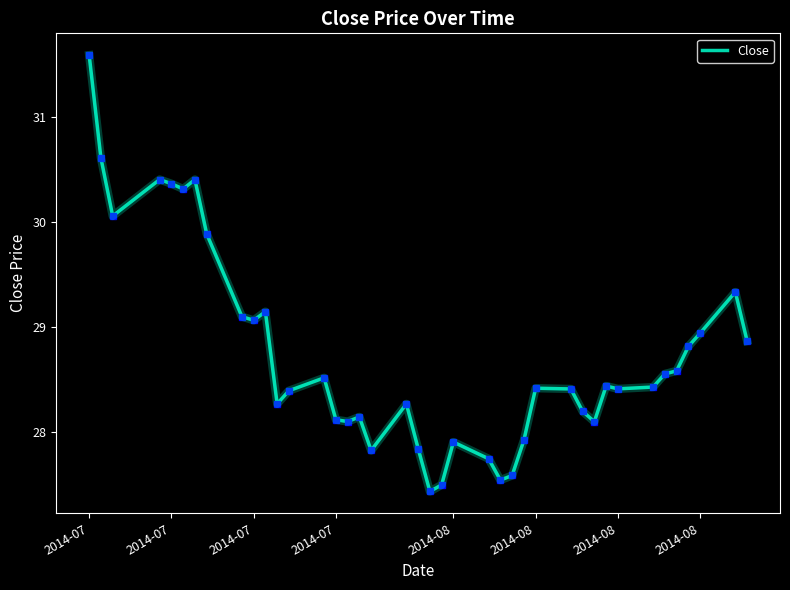

Count the number of data series in this chart.

1